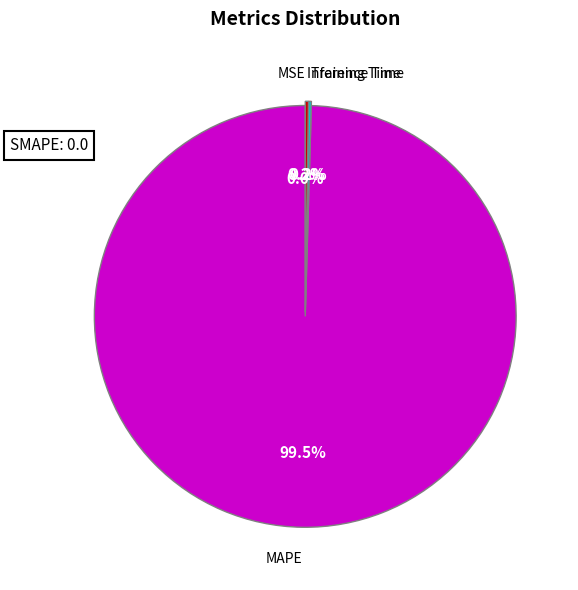

Which category has the biggest portion of the pie?

MAPE